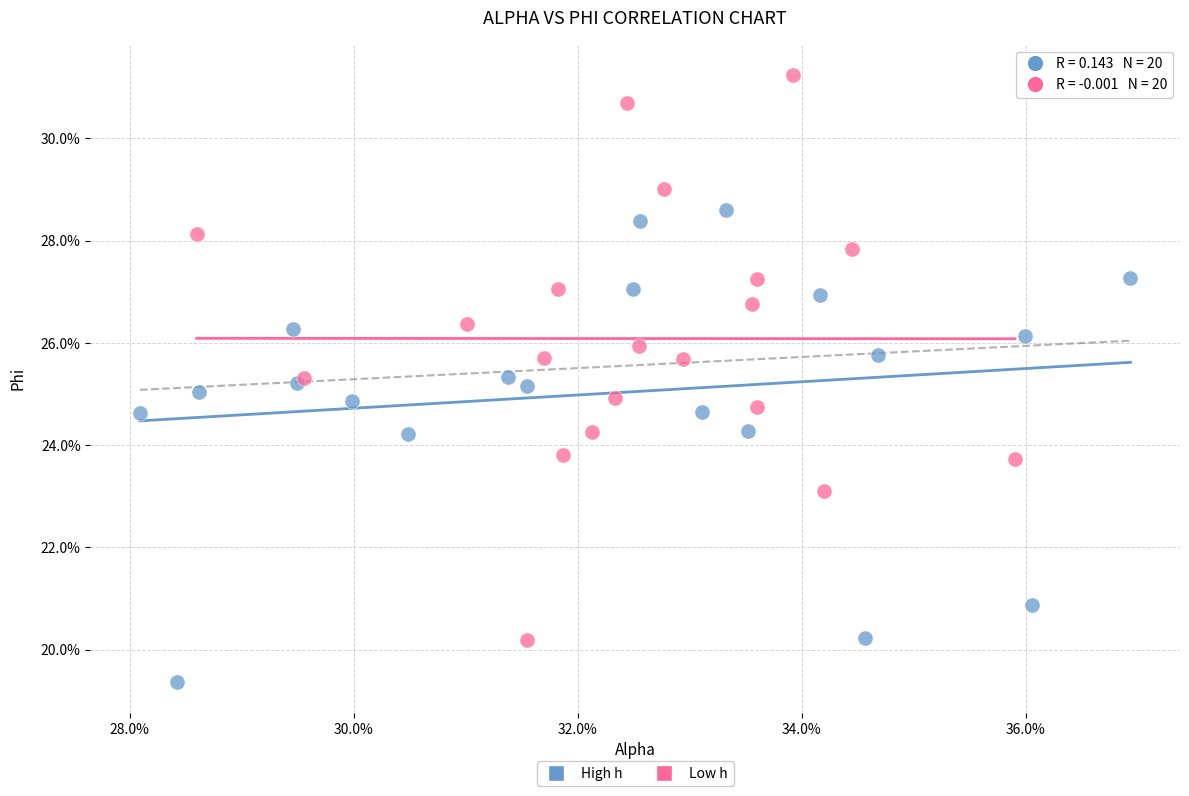

What are all the series names shown in the legend?

High h, Low h